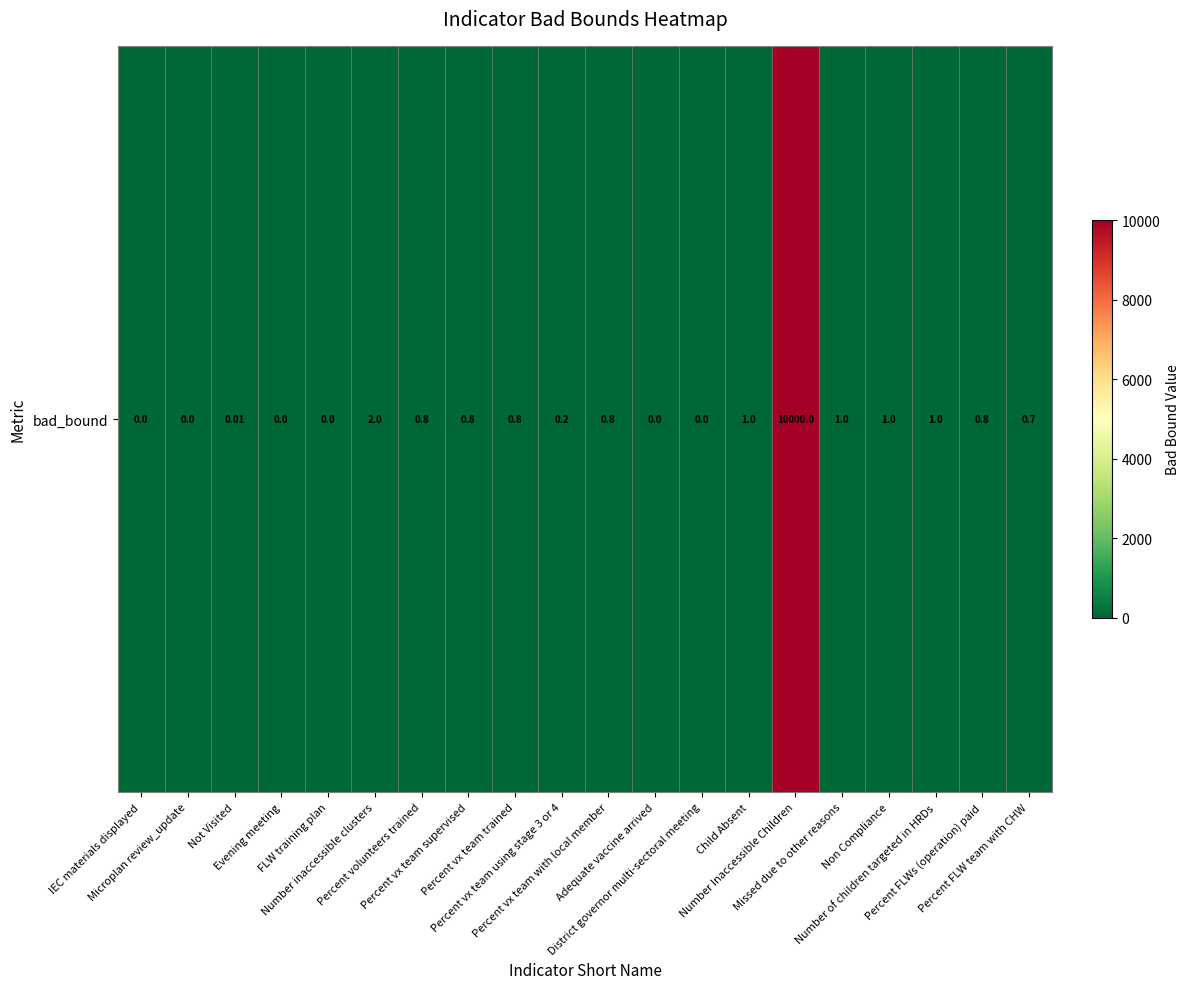

Rank the categories by value from lowest to highest.

IEC materials displayed, Microplan review_update, Evening meeting, FLW training plan, Adequate vaccine arrived, District governor multi-sectoral meeting, Not Visited, Percent vx team using stage 3 or 4, Percent FLW team with CHW, Percent volunteers trained, Percent vx team supervised, Percent vx team trained, Percent vx team with local member, Percent FLWs (operation) paid, Child Absent, Missed due to other reasons, Non Compliance, Number of children targeted in HRDs, Number inaccessible clusters, Number Inaccessible Children